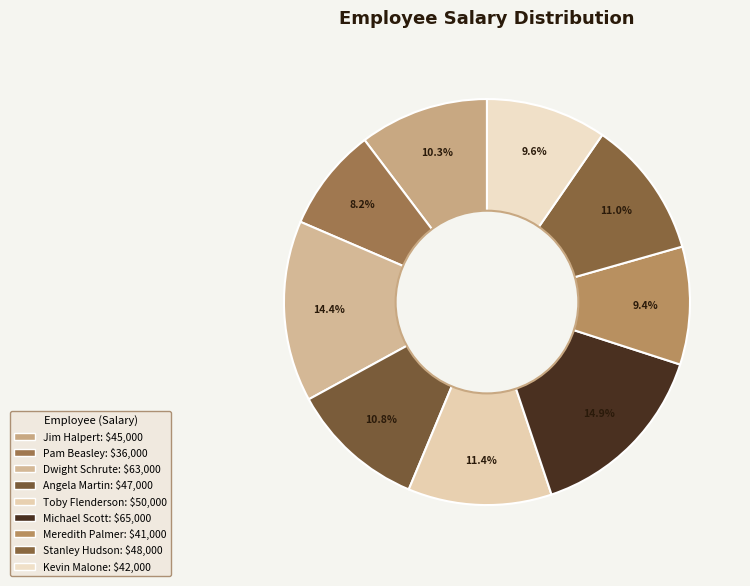

To the nearest percent, what is the average slice percentage?

11%